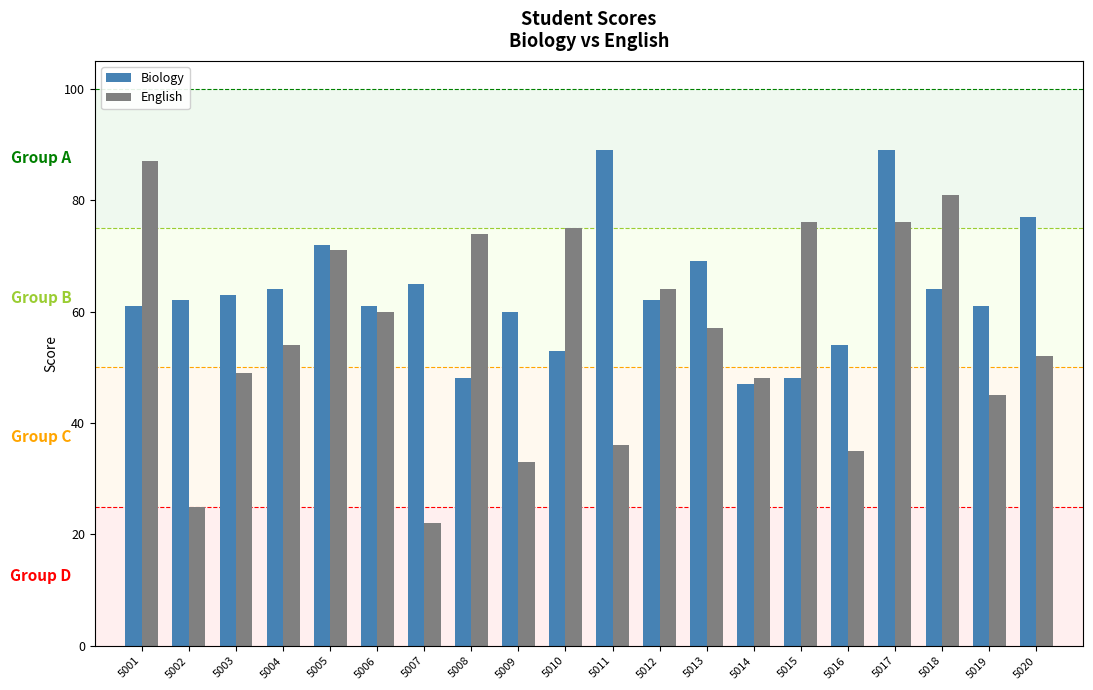

Which series has the largest total across all categories?

Biology